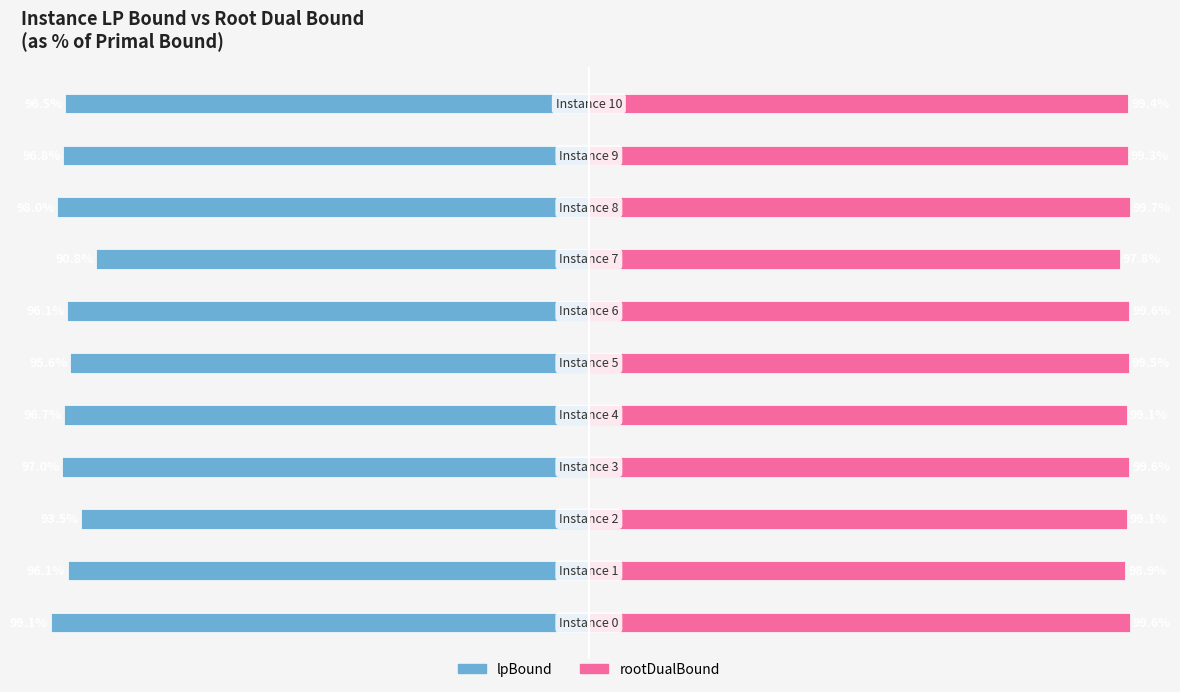

Rank the series at 1 from highest to lowest value.

rootDualBound, lpBound